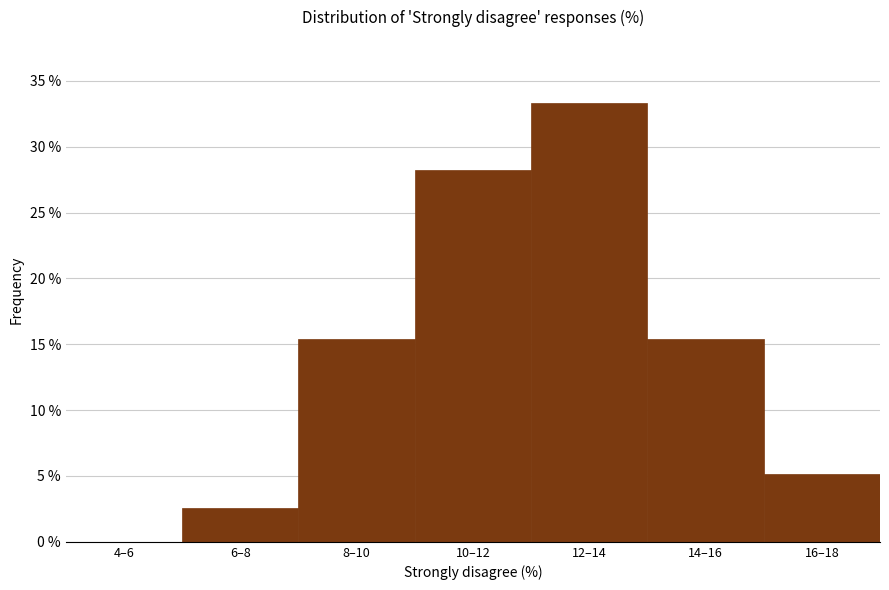

Reading right to left, transcribe all the data shown in this chart.

16–18=5.1	14–16=15.4	12–14=33.3	10–12=28.2	8–10=15.4	6–8=2.6	4–6=0.0